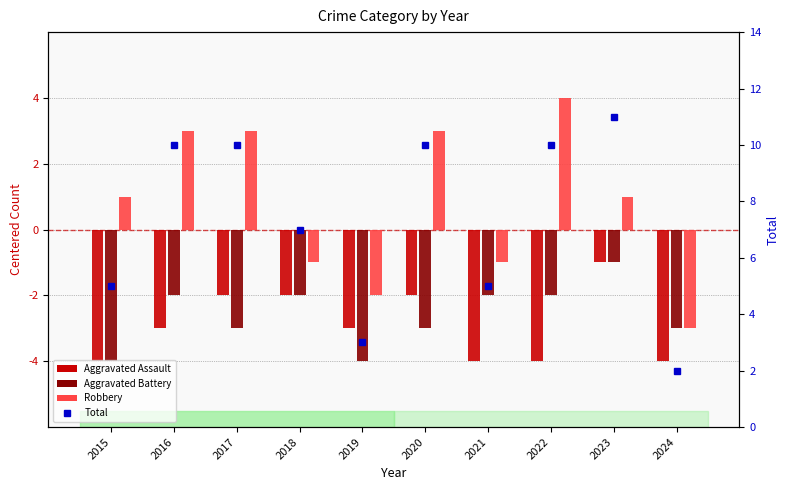

How many data points in Aggravated Assault are above -3?

4